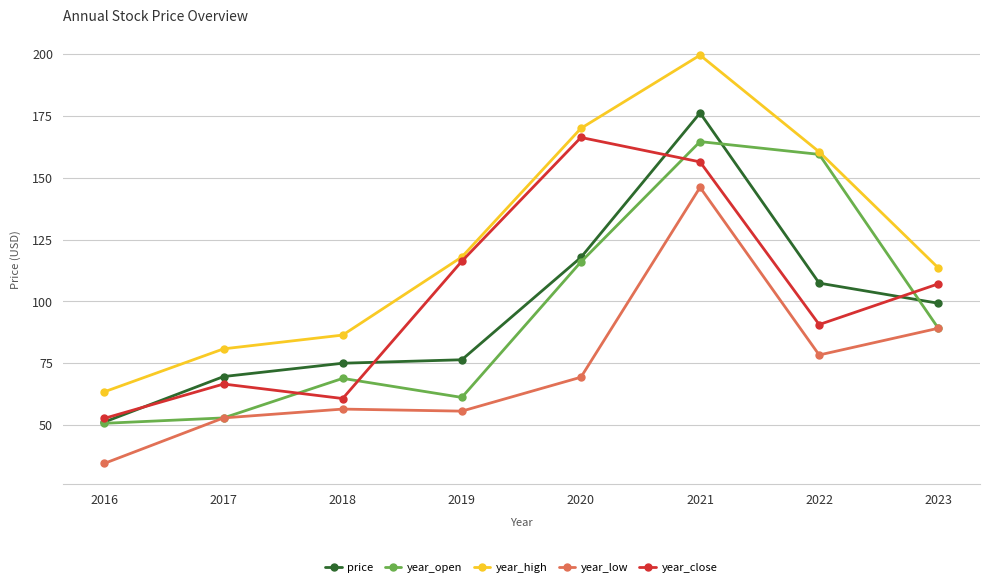

What is the smallest value displayed?

34.5